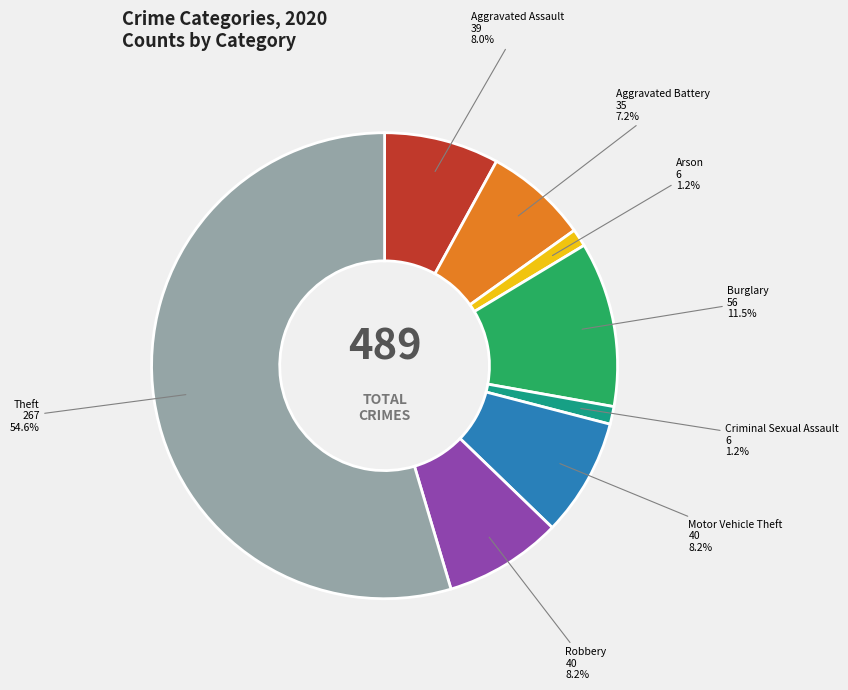

Is there any slice that represents more than half of the pie?

Yes